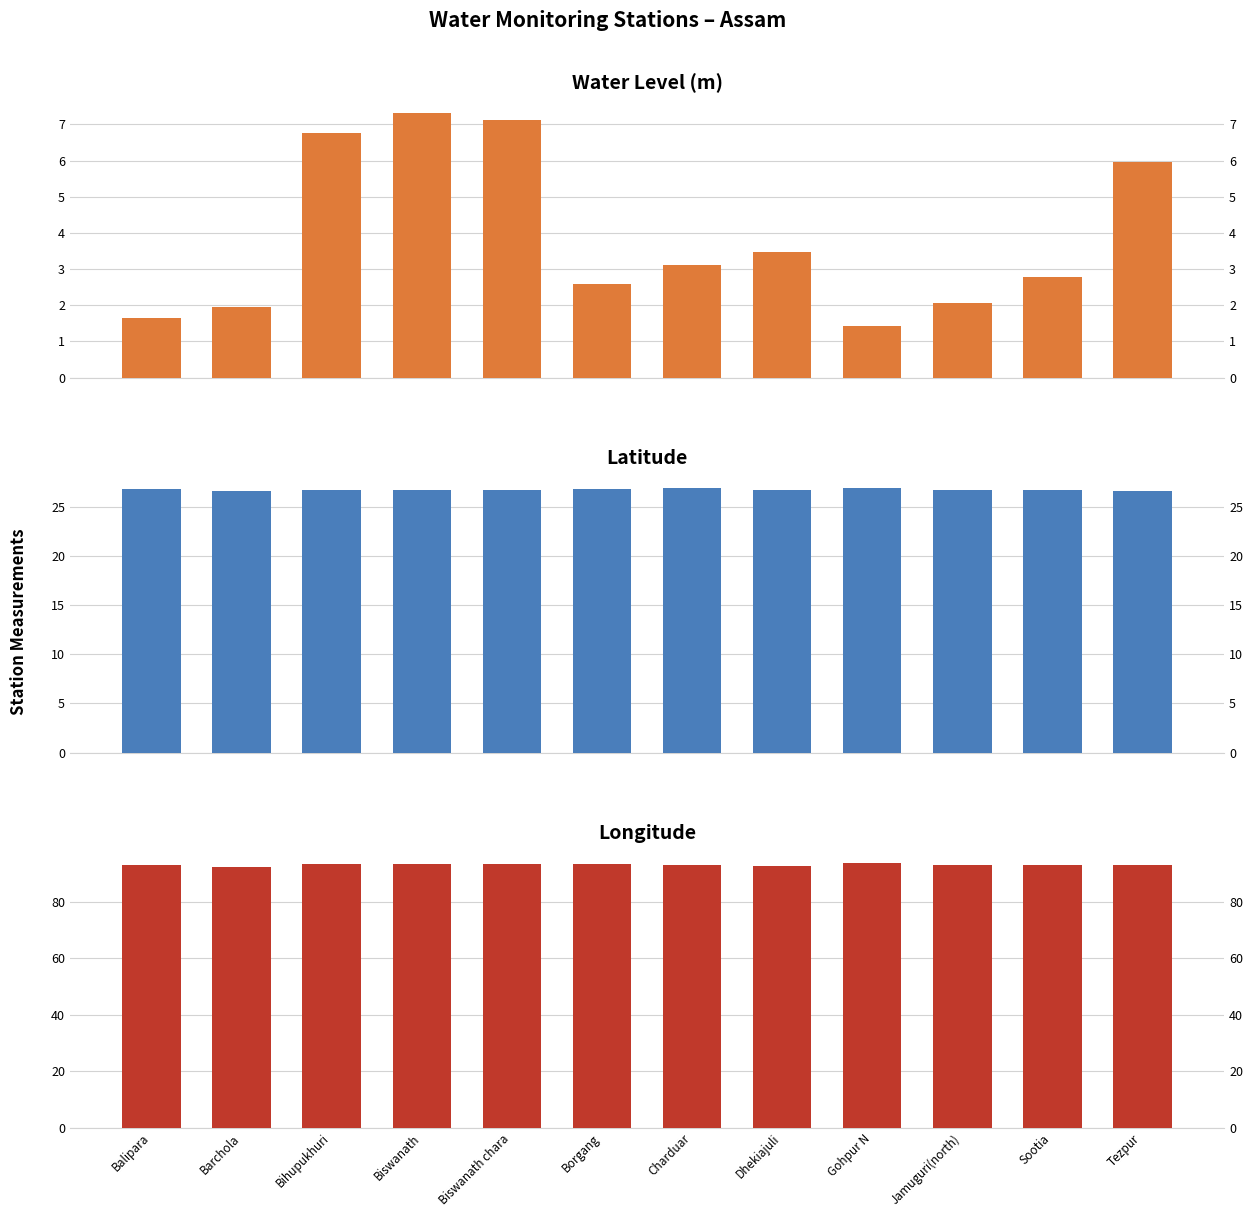

What are all the series names shown in the legend?

water_level (in m), lat, long